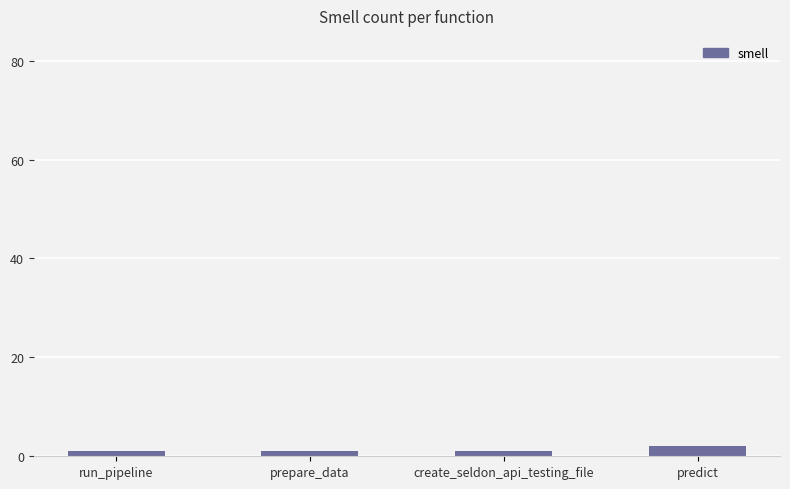

Reading left to right, what are all the values shown in this chart?

1	1	1	2